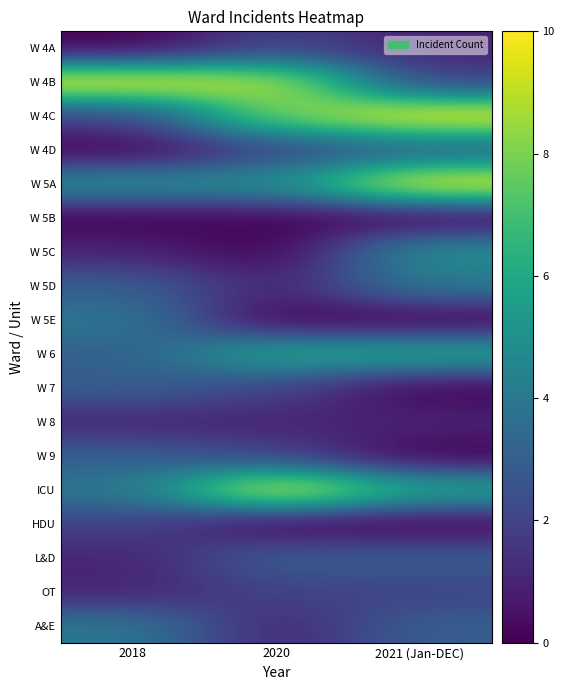

Count the number of categories in the chart.

3